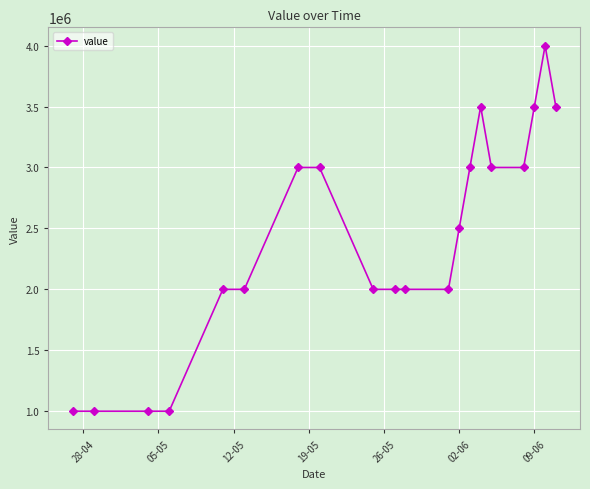

What is the sum of all values?

48000000